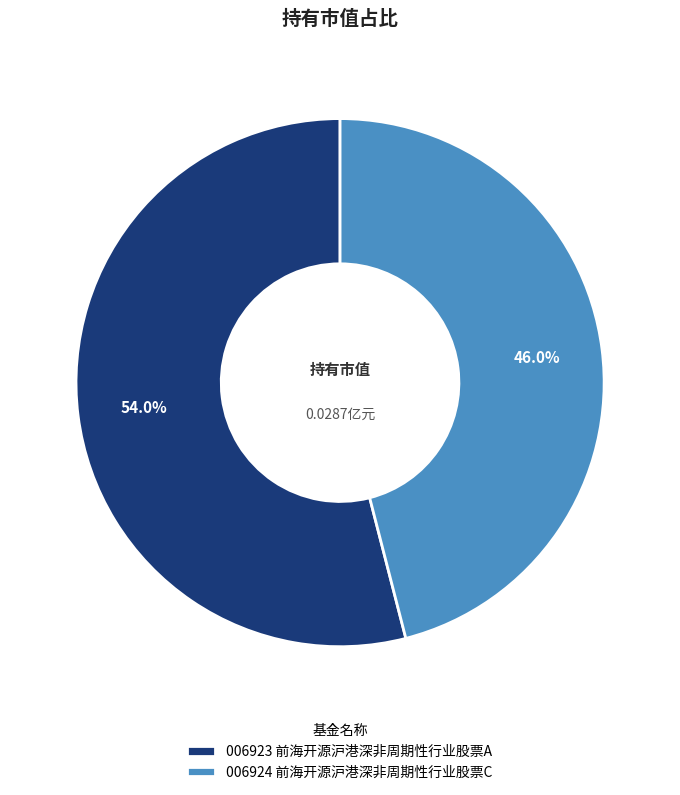

Rank the categories by value from highest to lowest.

006923 前海开源沪港深非周期性行业股票A, 006924 前海开源沪港深非周期性行业股票C